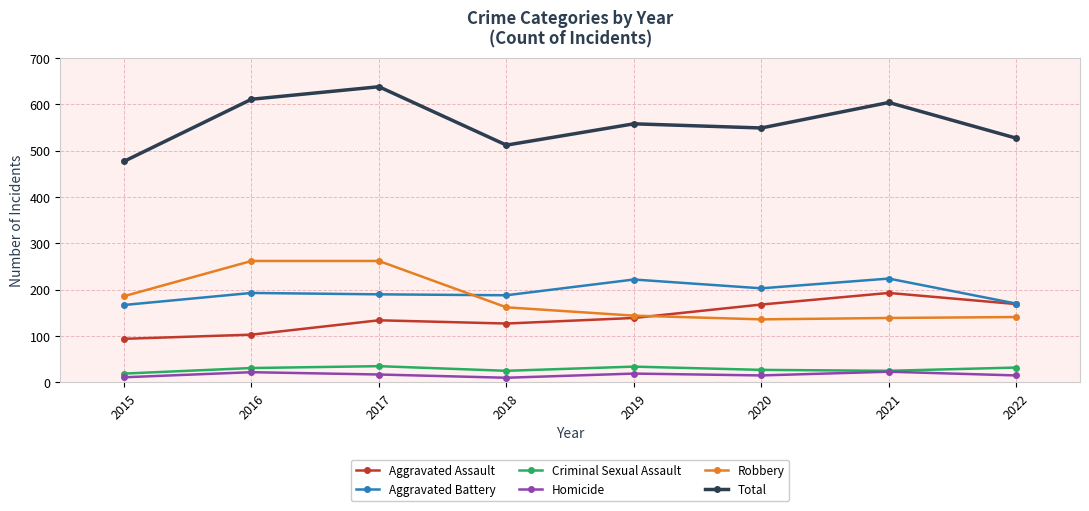

What is the total value across all series at 2015?

954